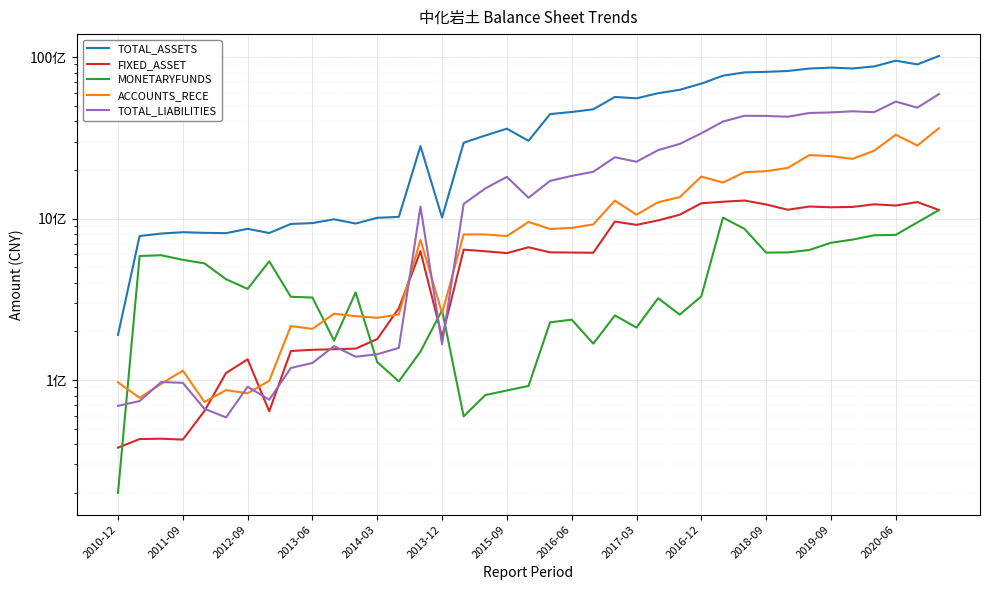

What is the difference between the second highest and minimum values in the MONETARYFUNDS series?

993044623.5